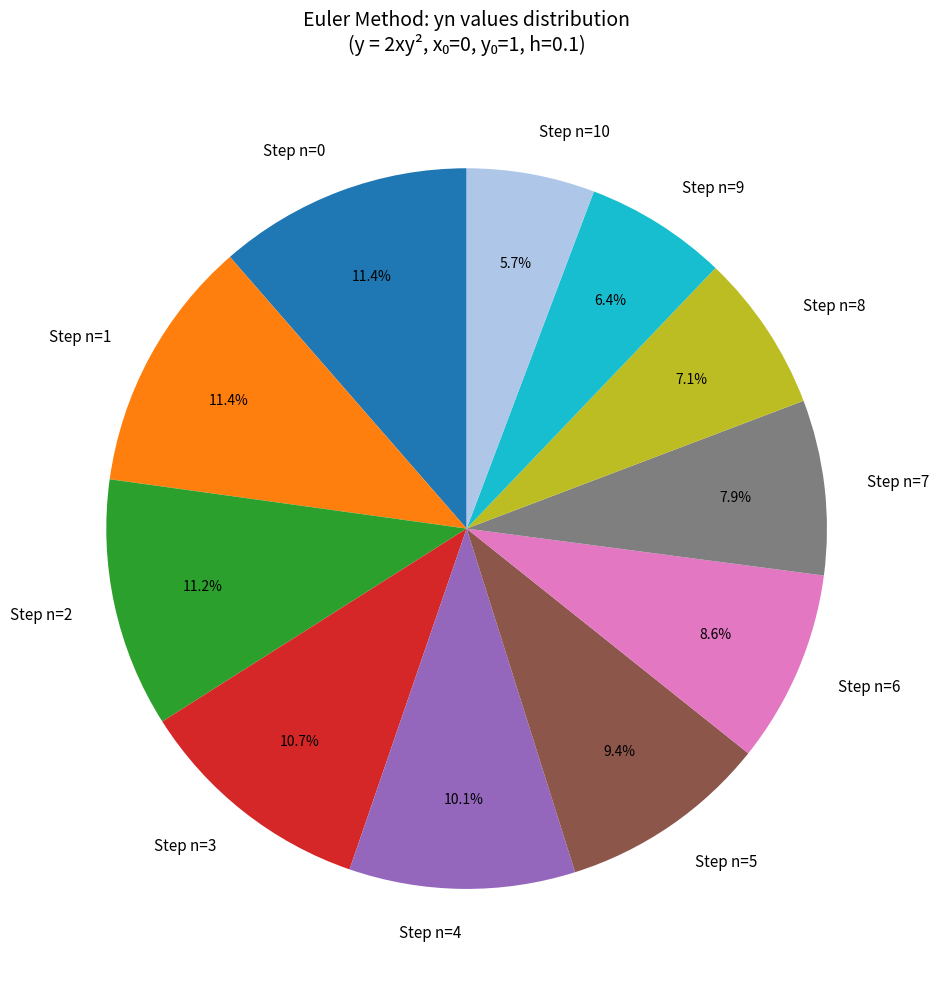

What percentage do Step n=1 and Step n=9 together represent?

17.8%